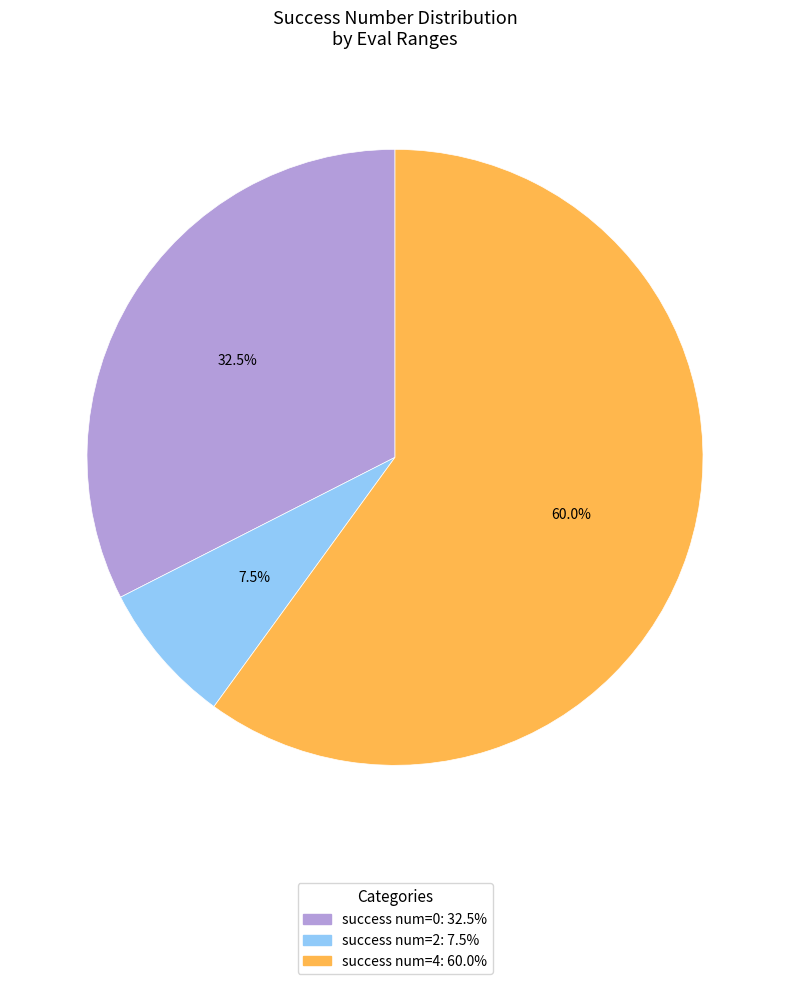

Does any single category account for the majority?

Yes